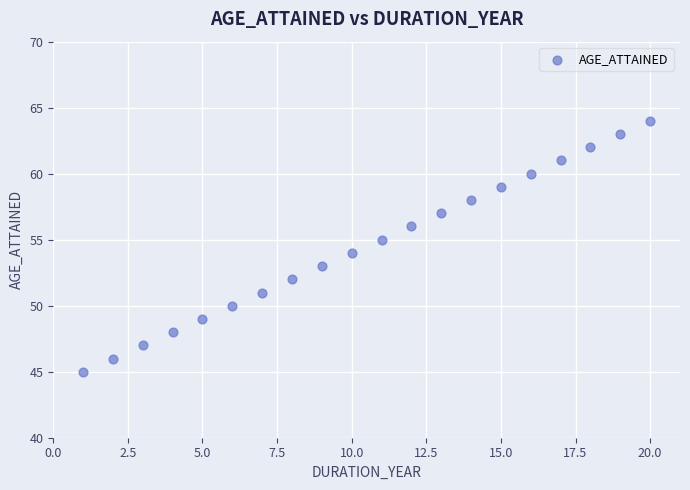

What is the range of X values (max minus min)?

19